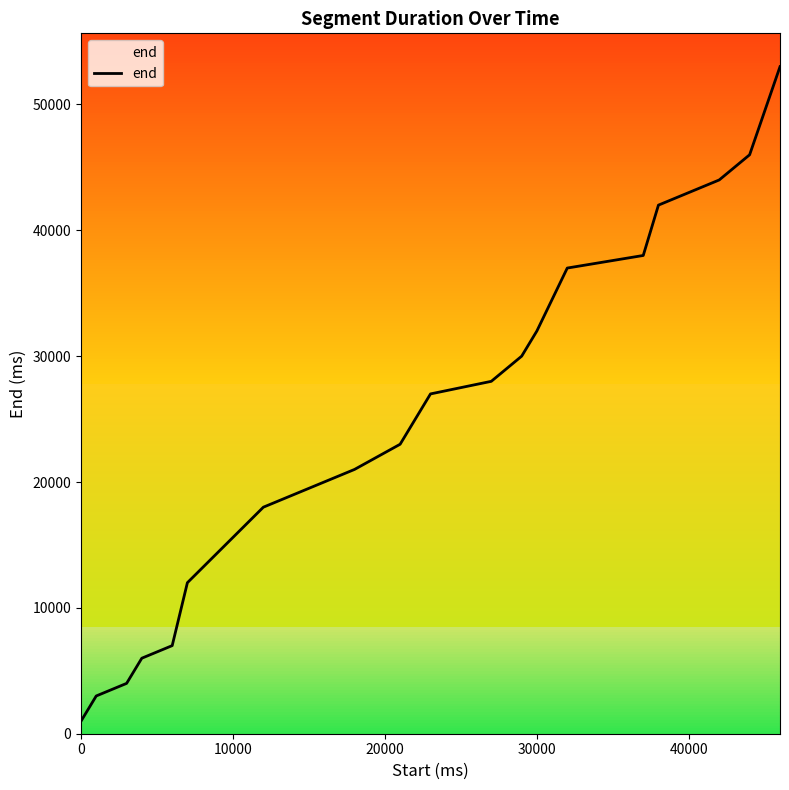

What is the average value?

25050